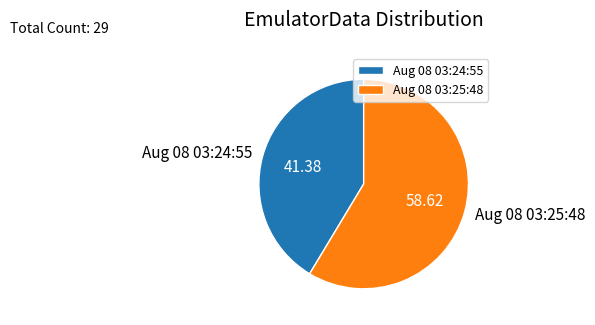

How many slices are in this pie chart?

2